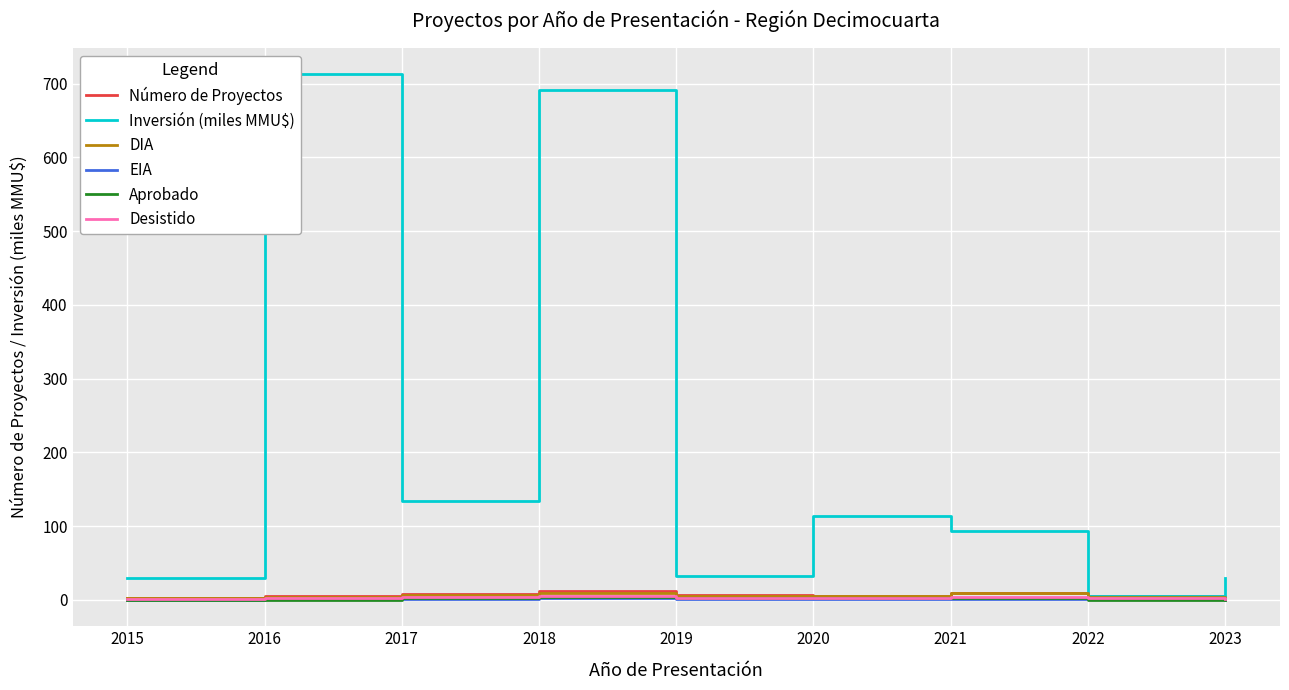

What is the sum of the EIA values at 2021 and 2017?

2